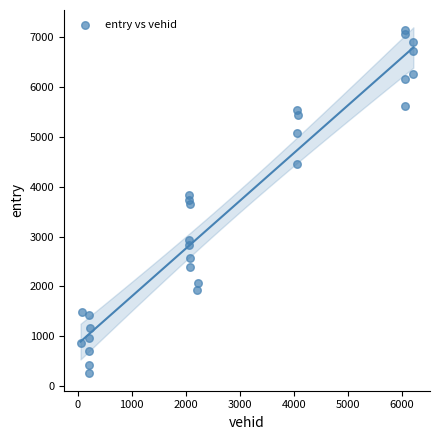

What is the range of X values (max minus min)?

6166.0